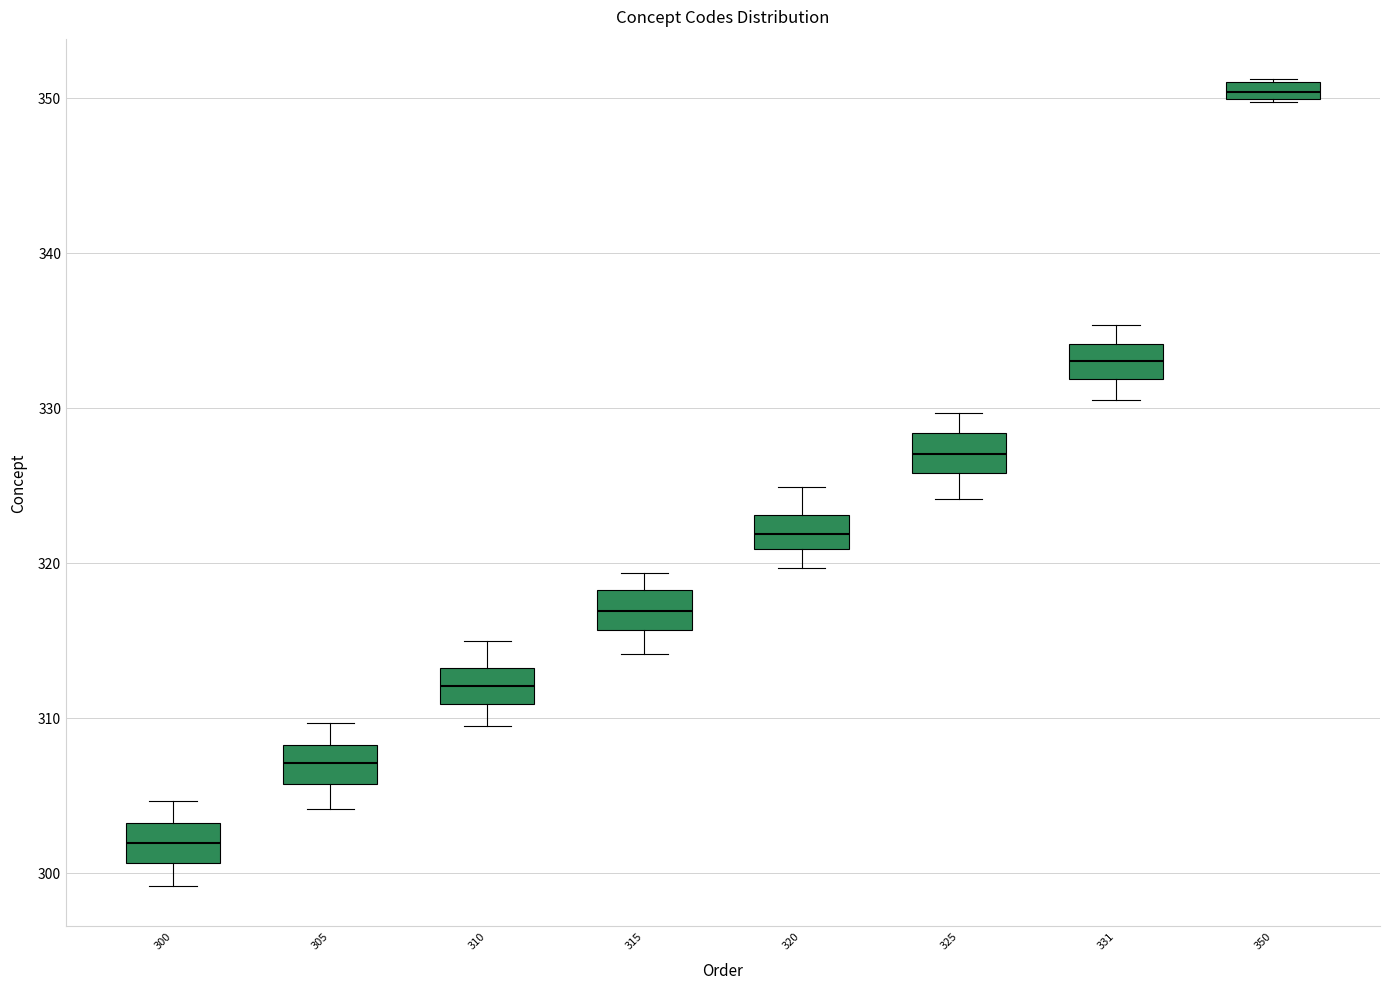

Which box's median line is the highest?

350